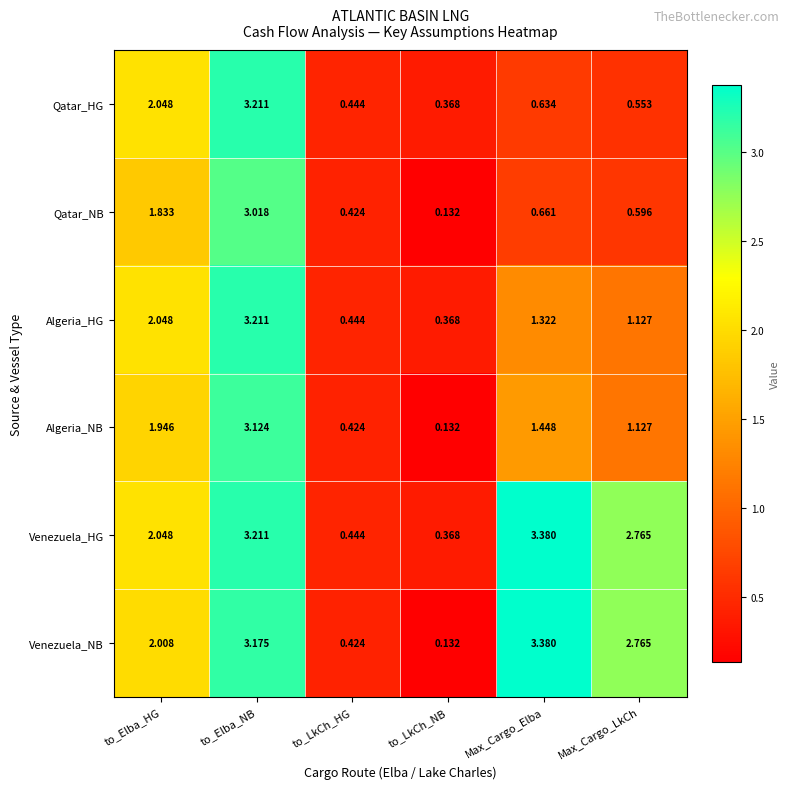

Which category has the highest value in the Venezuela_HG series?

Max_Cargo_Elba